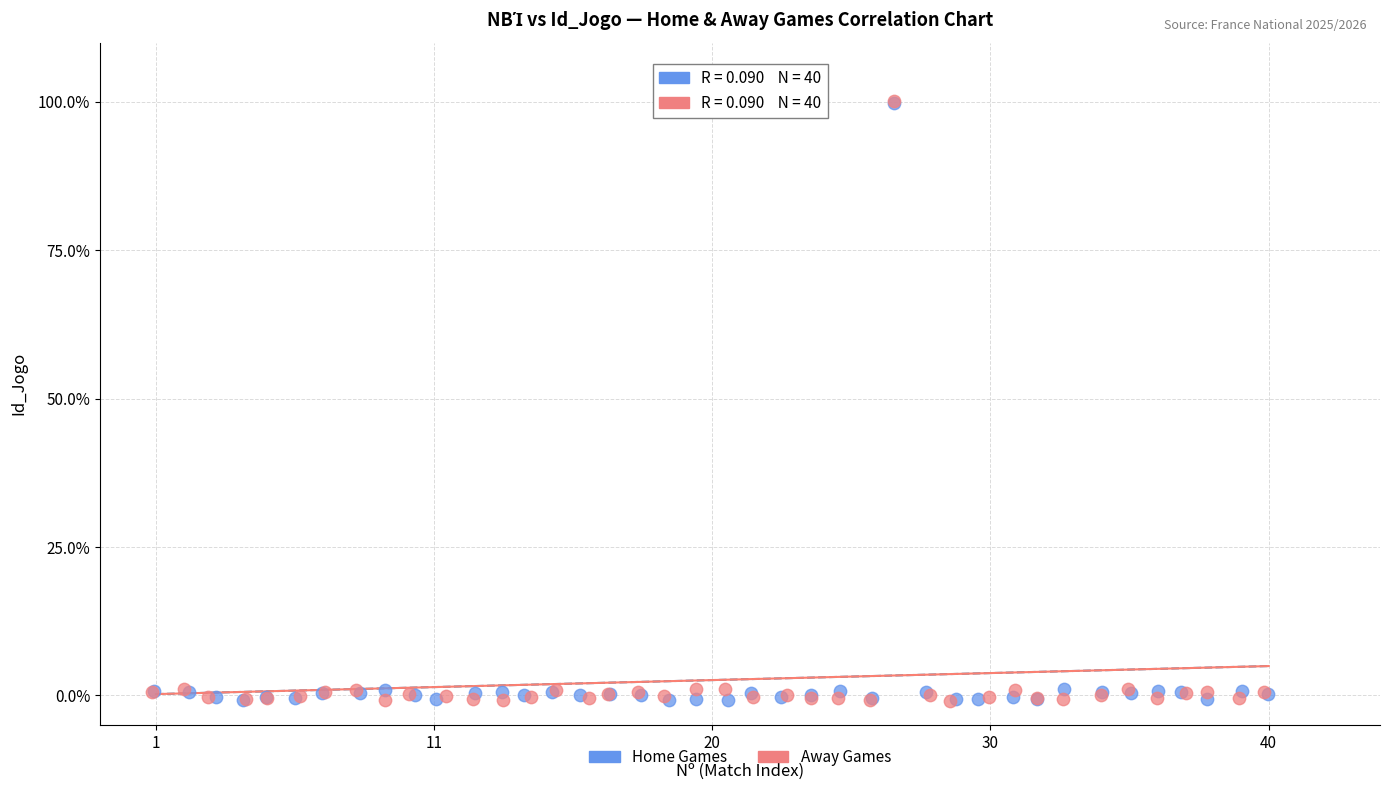

Which series has the widest spread of Y values?

Away Games